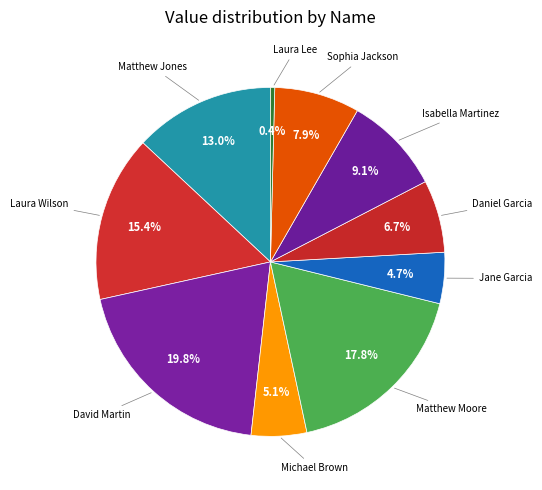

Is there any slice that represents more than half of the pie?

No